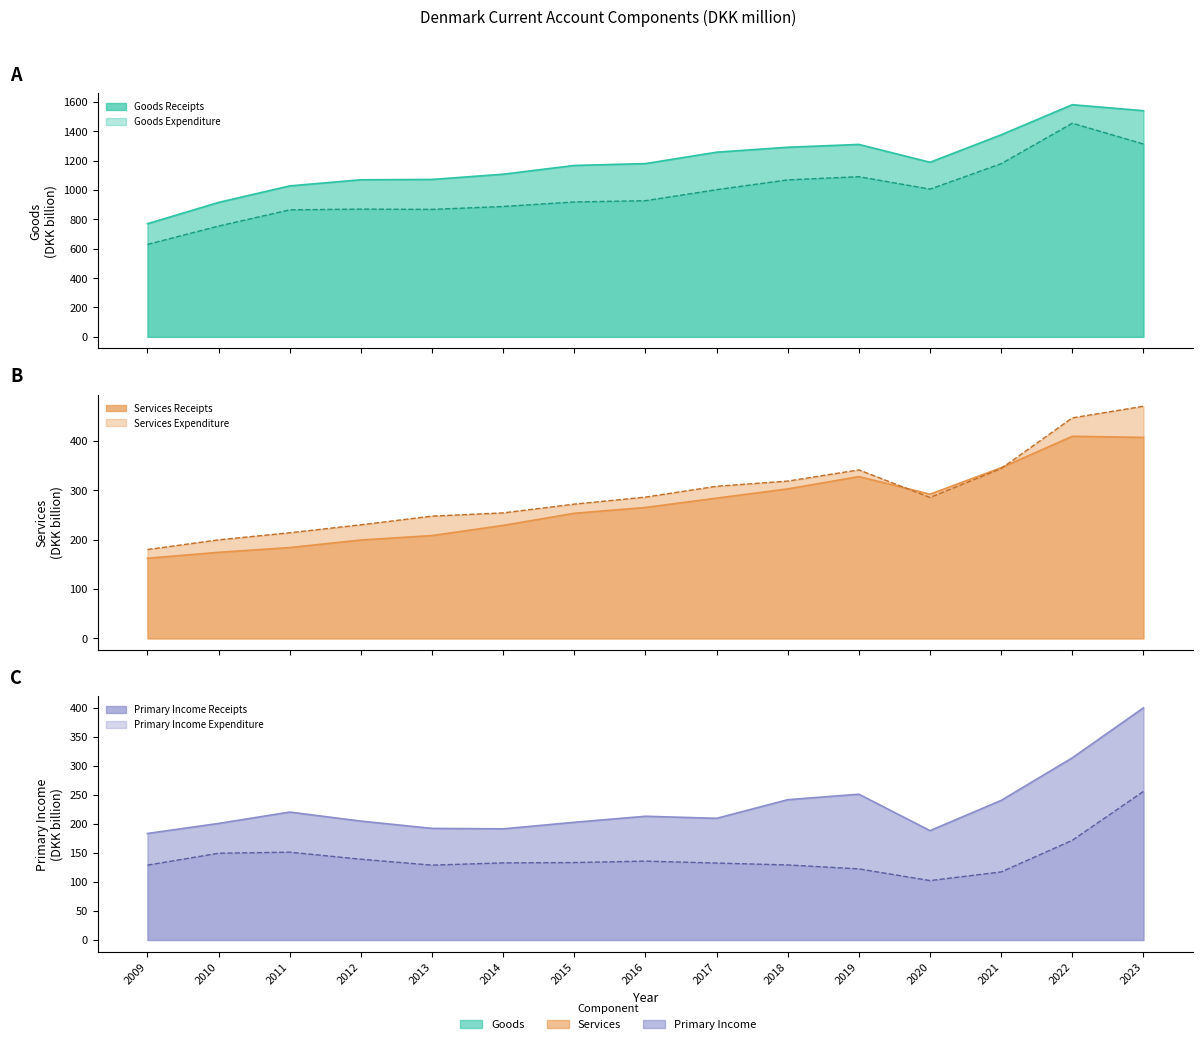

At which category does the chart reach its peak across all series?

2022